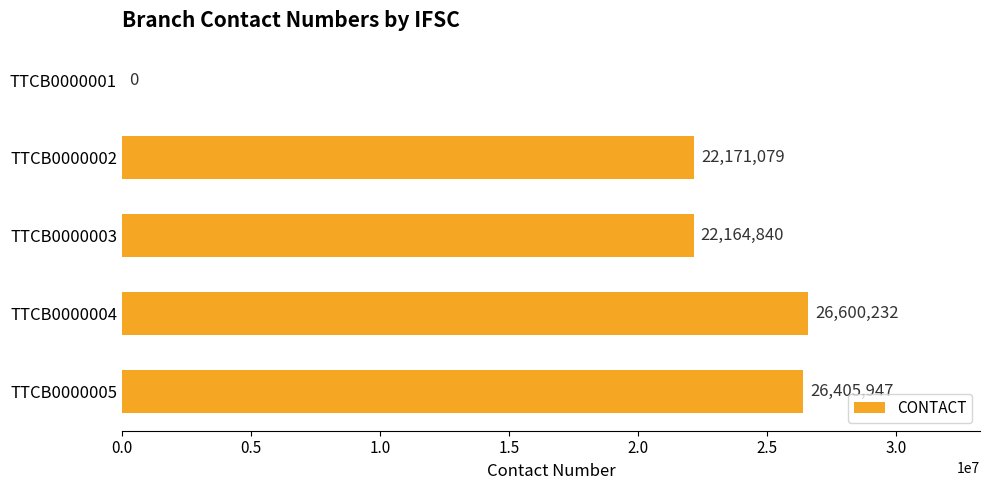

What is the greatest value displayed?

26600232